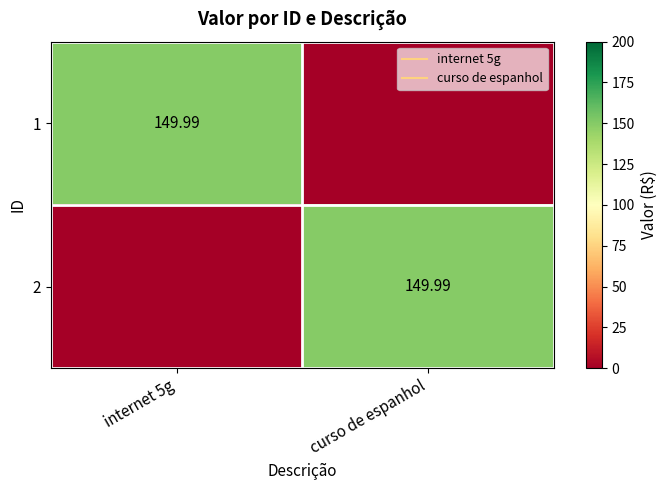

What is the highest value of the 1 series?

150.0